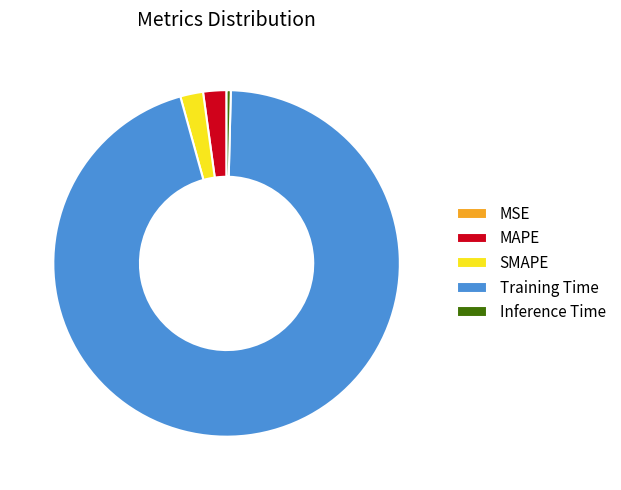

Which slice is the largest?

Training Time